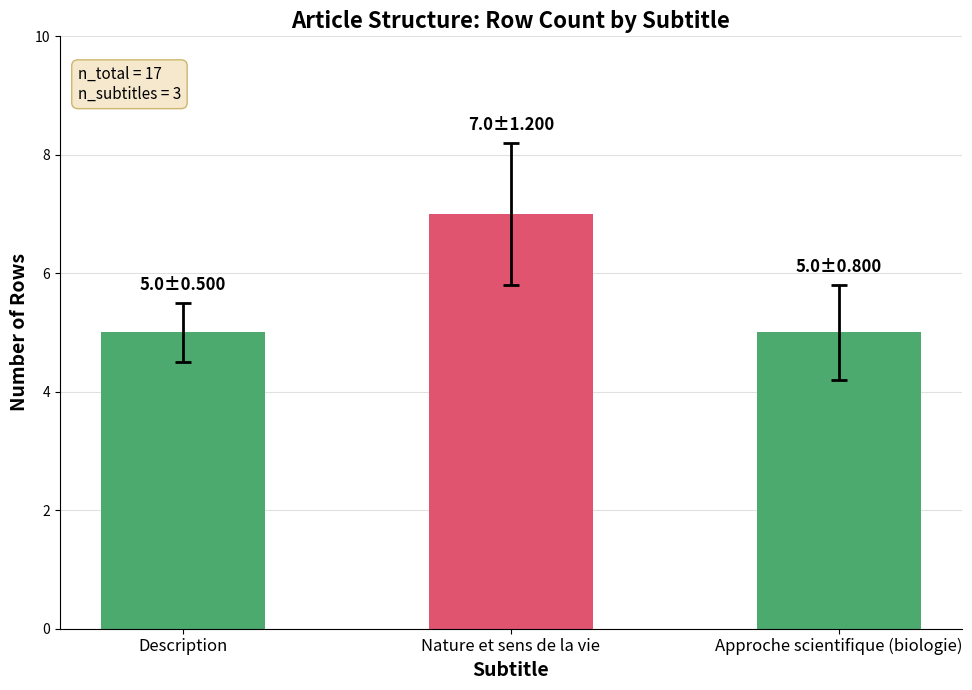

Approximately how many times larger is the value at Approche scientifique (biologie) compared to Description?

1.0